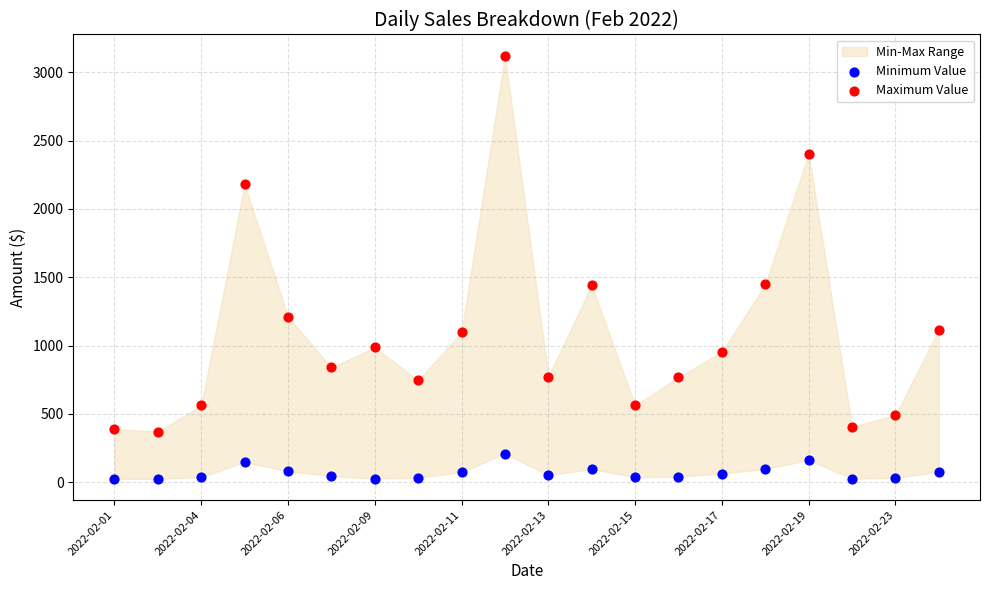

Which series contains the lowest Y value?

Minimum Value